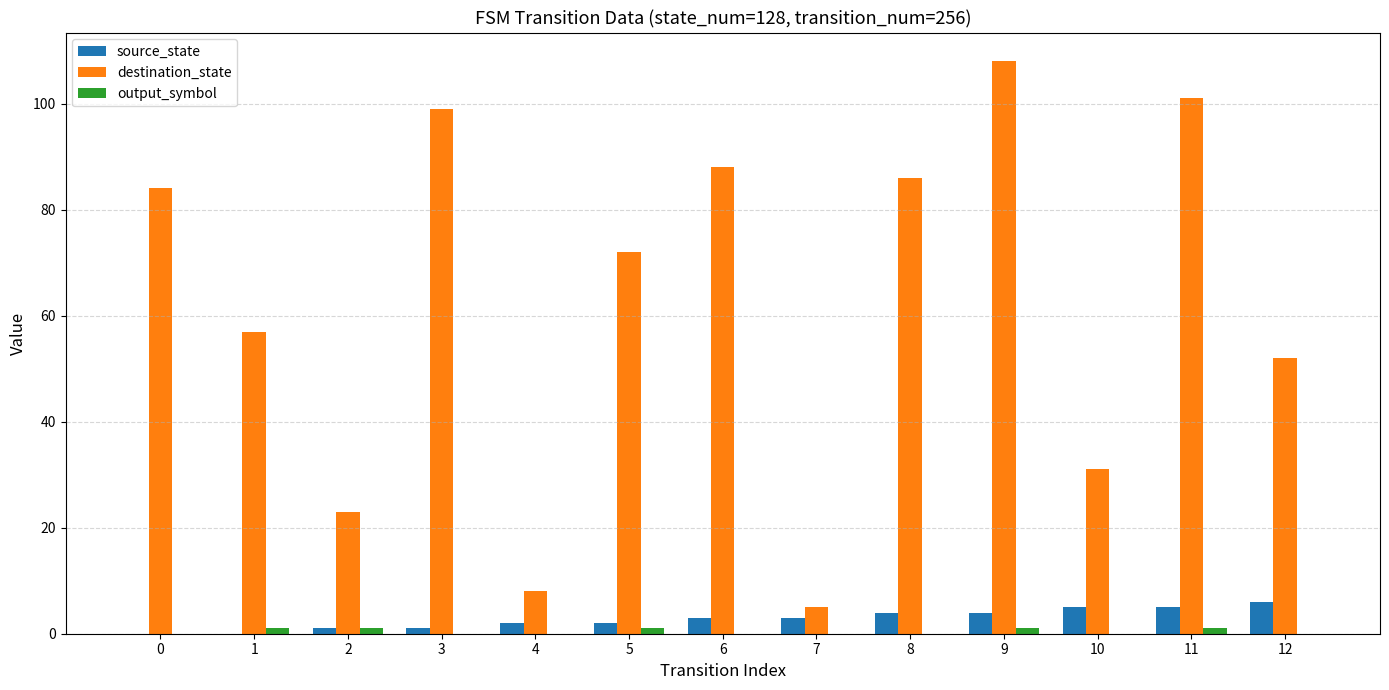

Between 0 and 2, which series saw the biggest shift?

destination_state